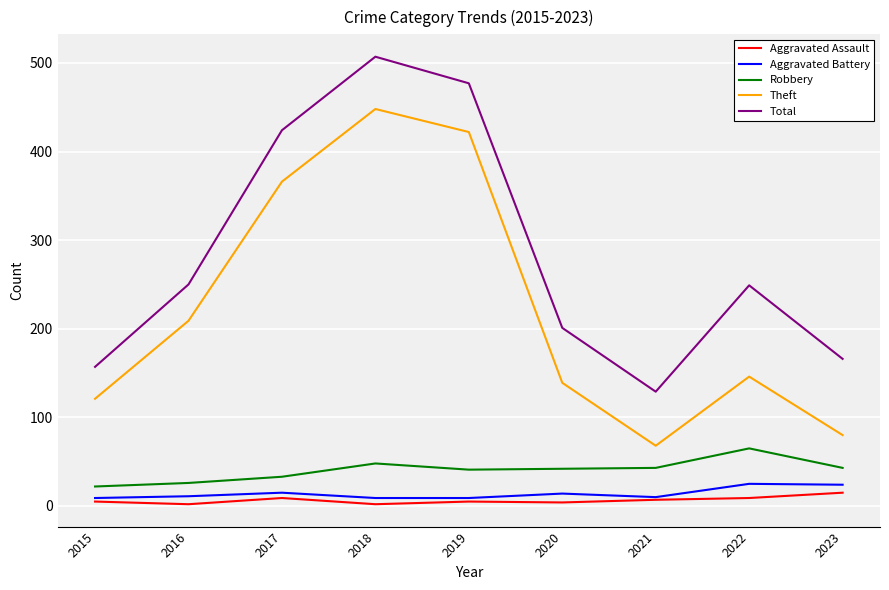

Which category has the highest value across all series?

2018